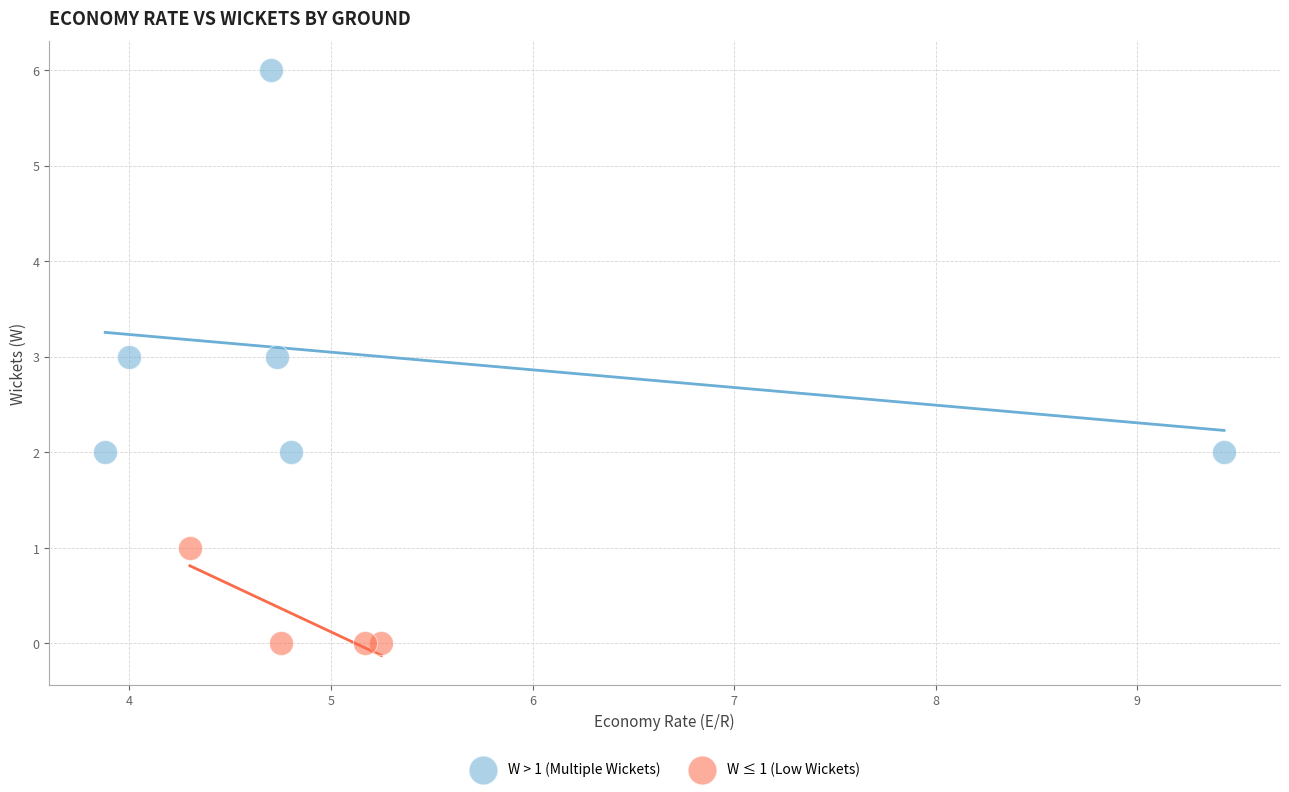

Which series has the largest Y range (max minus min)?

W > 1 (Multiple Wickets)